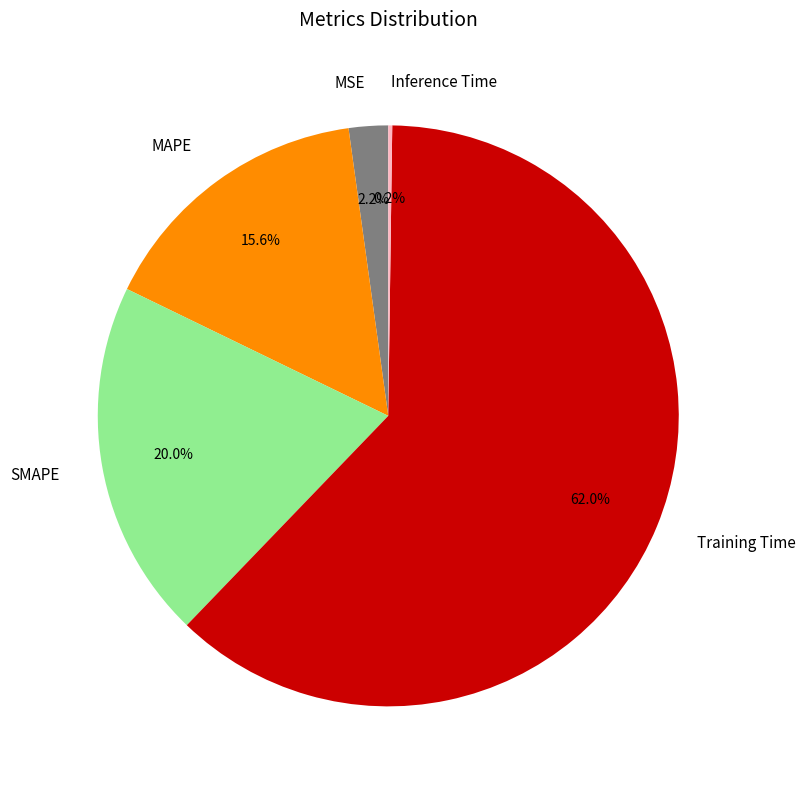

Which slice is the largest?

Training Time